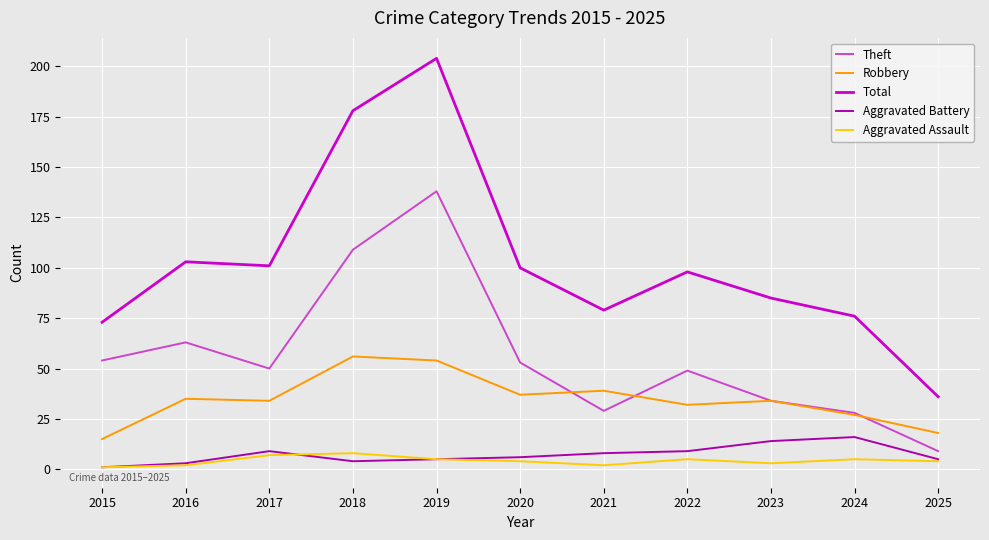

What is the sum of all Theft values?

616